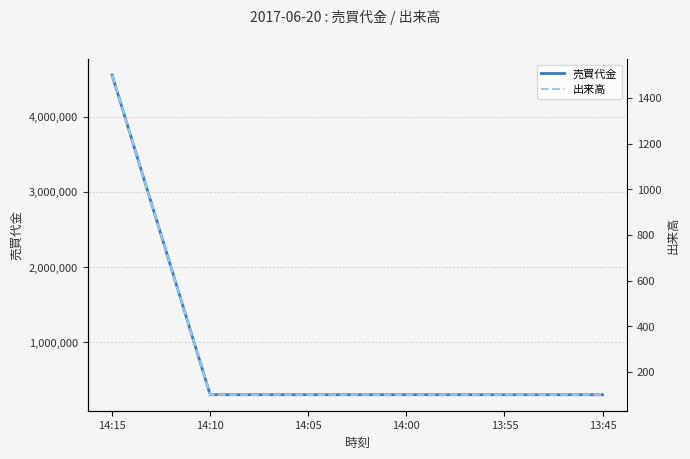

True or false: 出来高 and 売買代金 cross at least once.

False